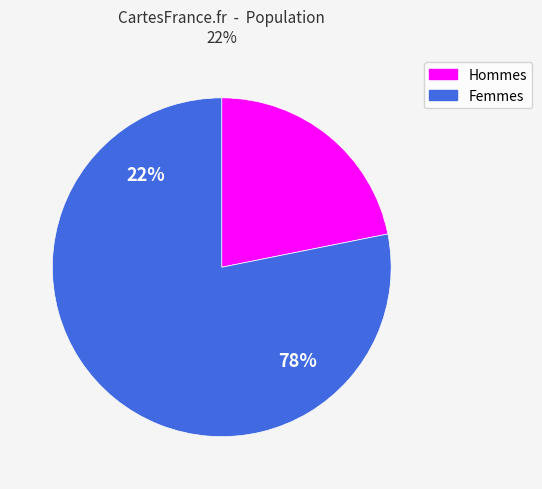

The 1 slice represents 22% of the pie. True or false?

True